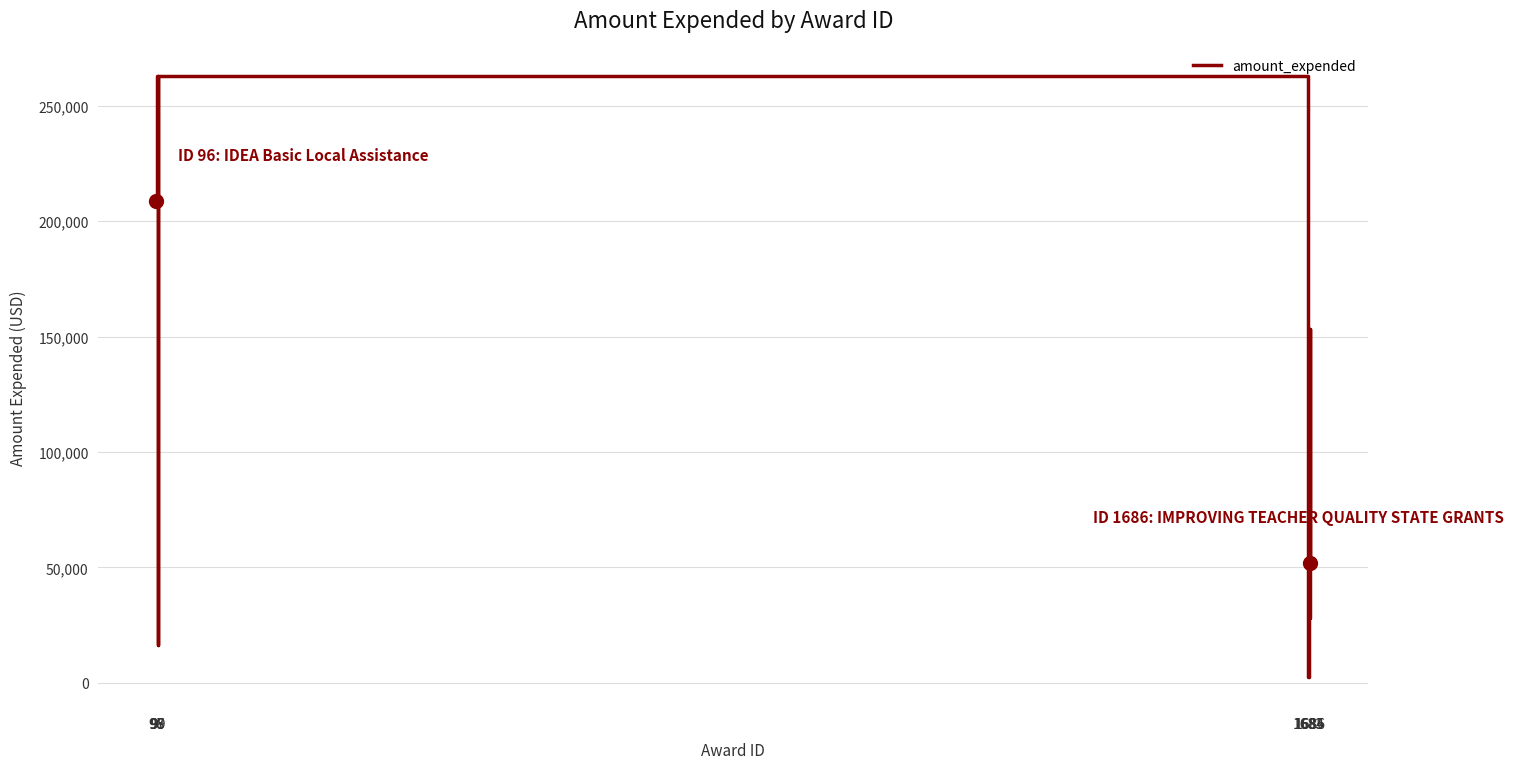

What is the average value?

123248